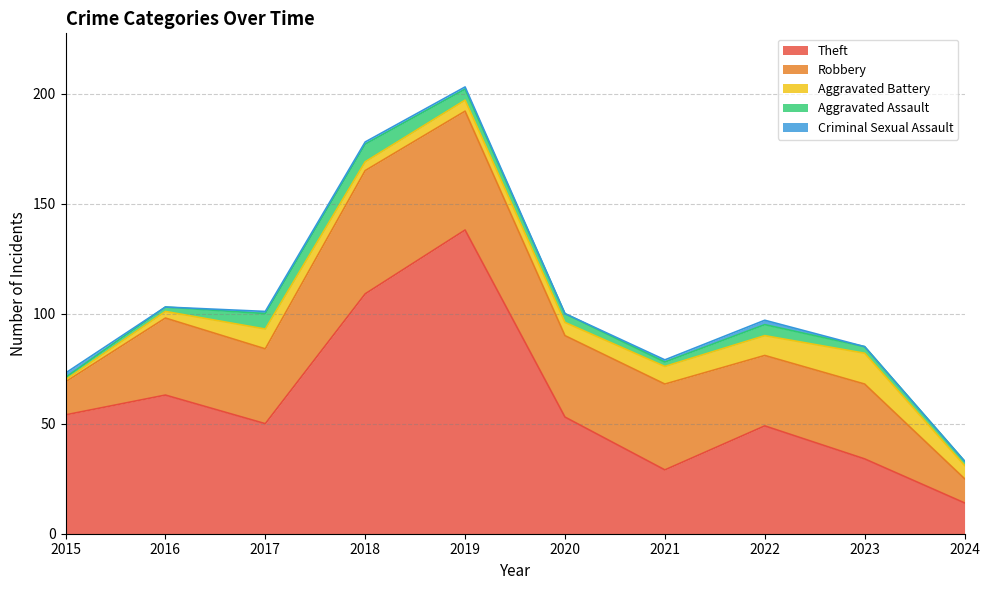

What is the value of the Robbery point at the 2nd from the left?

35